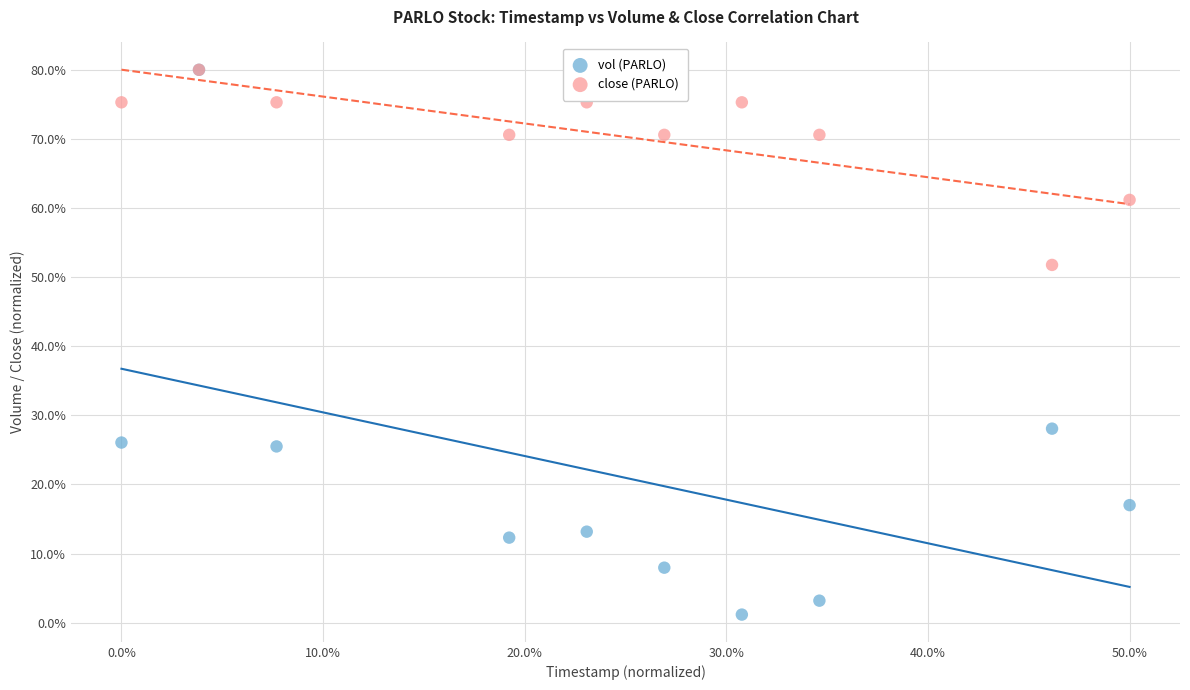

In the close (PARLO) series, what Y value is closest to 65?

61.2